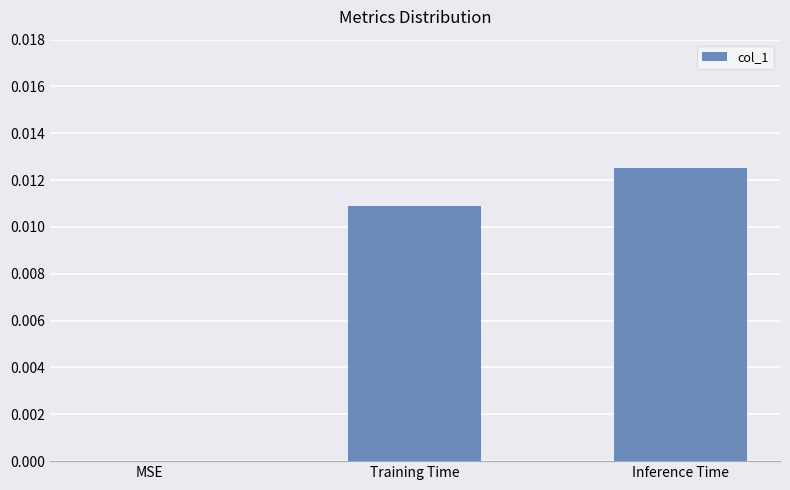

True or false: the data shows 0.0 at MSE.

True